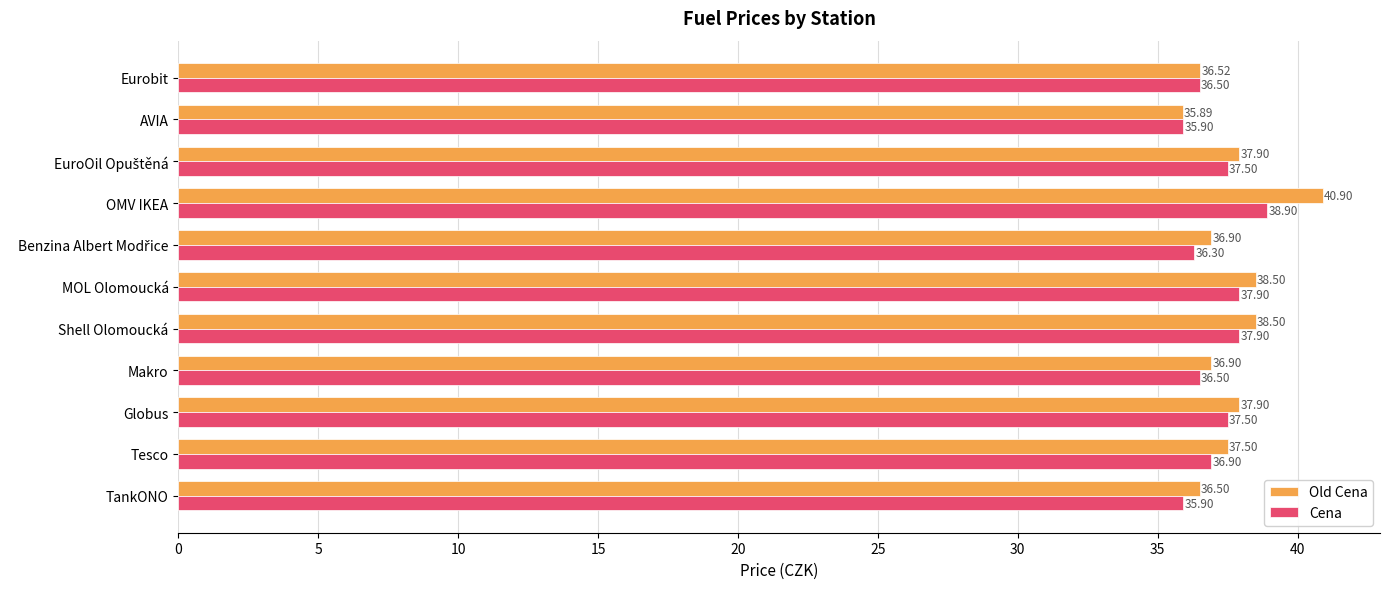

What is the greatest value displayed?

40.9